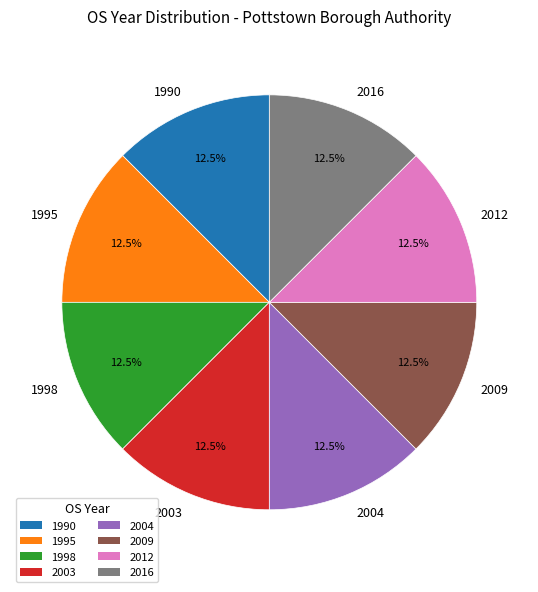

How many segments does this pie chart have?

8